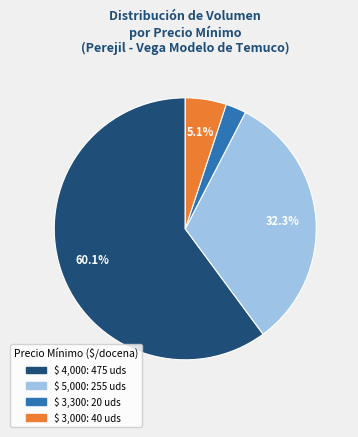

Is there any slice that represents more than half of the pie?

Yes